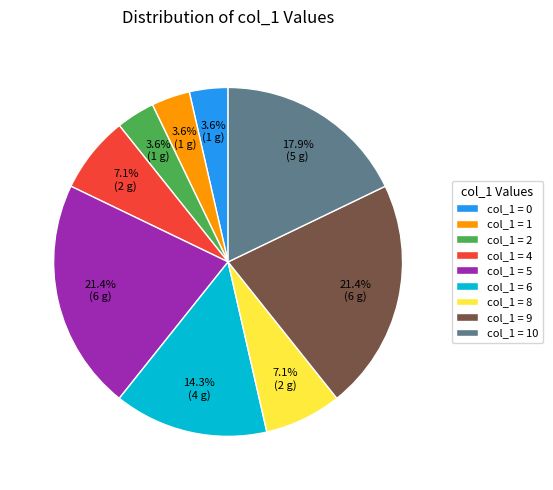

What is the ratio of the value at col_1 = 6 to the value at col_1 = 10?

0.8